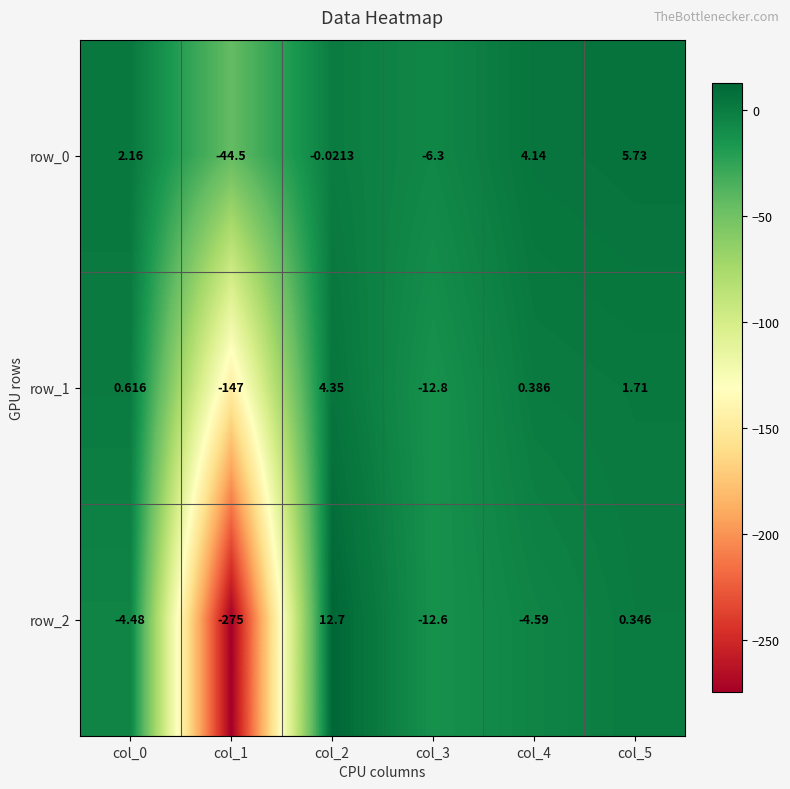

Is the value of row_0 at col_3 greater than the value of row_1 at col_5?

No